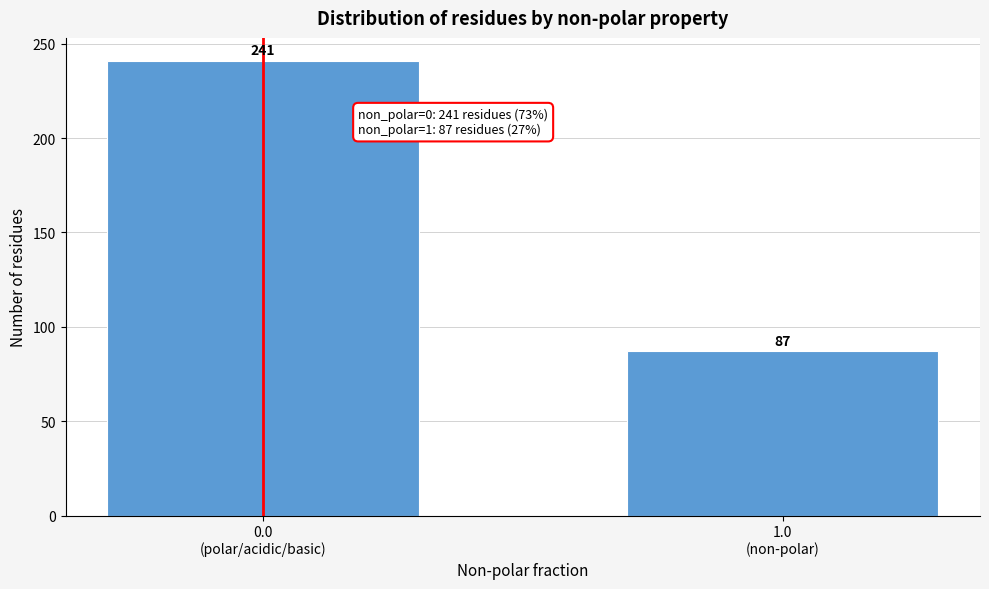

Reading left to right, transcribe all the data shown in this chart.

241	87